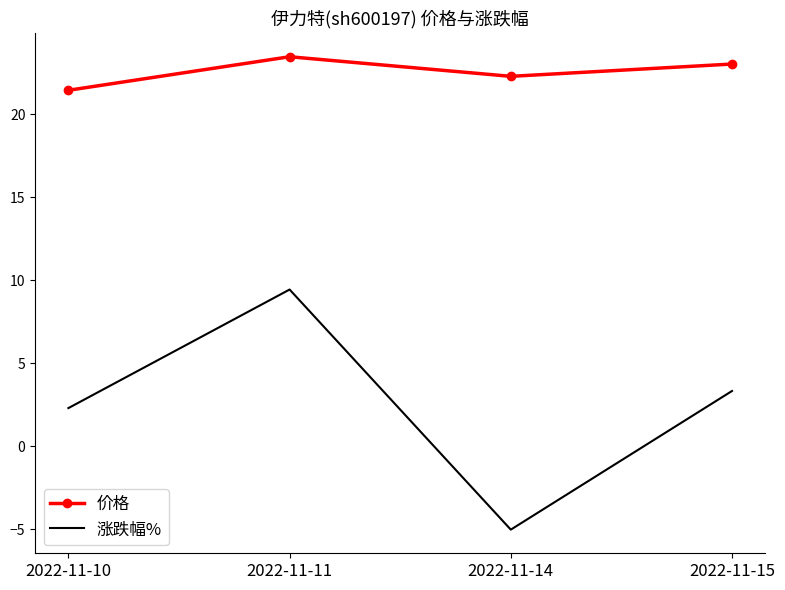

Where is the first local maximum for 涨跌幅%?

2022-11-11